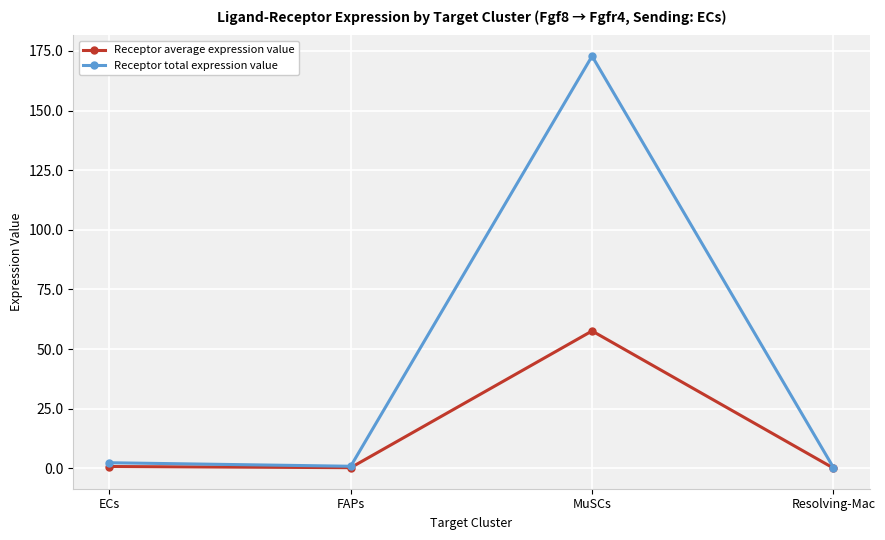

Where is the first local maximum for Receptor average expression value?

MuSCs